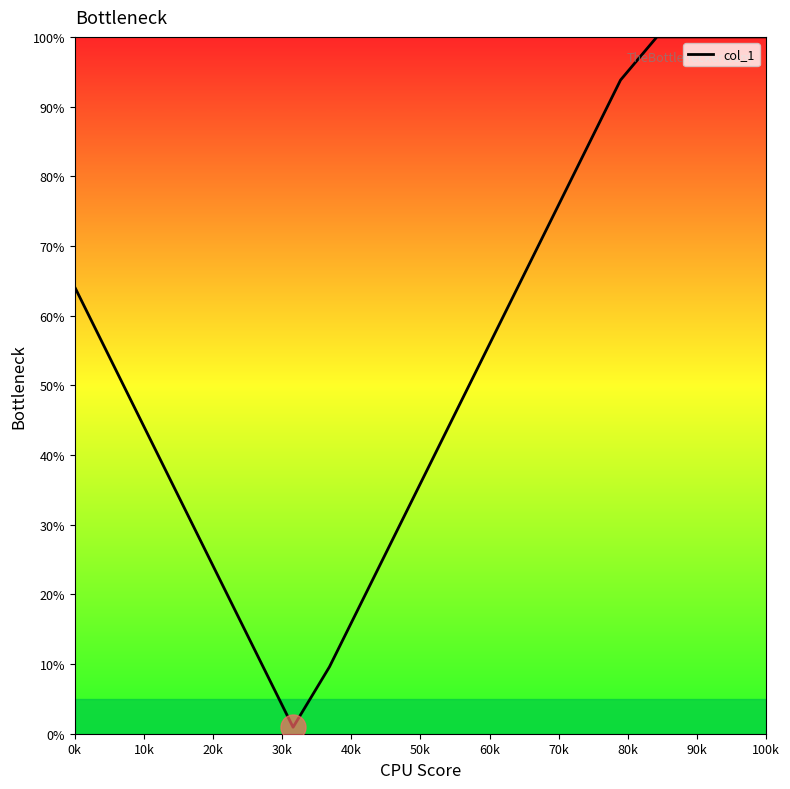

What is the difference between the maximum and minimum values?

99.1